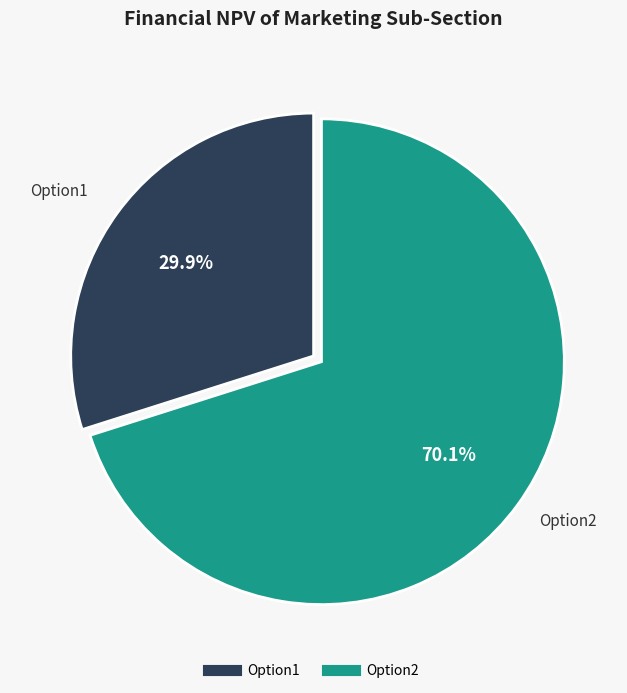

What percentage is the Option2 slice, to the nearest percent?

70%